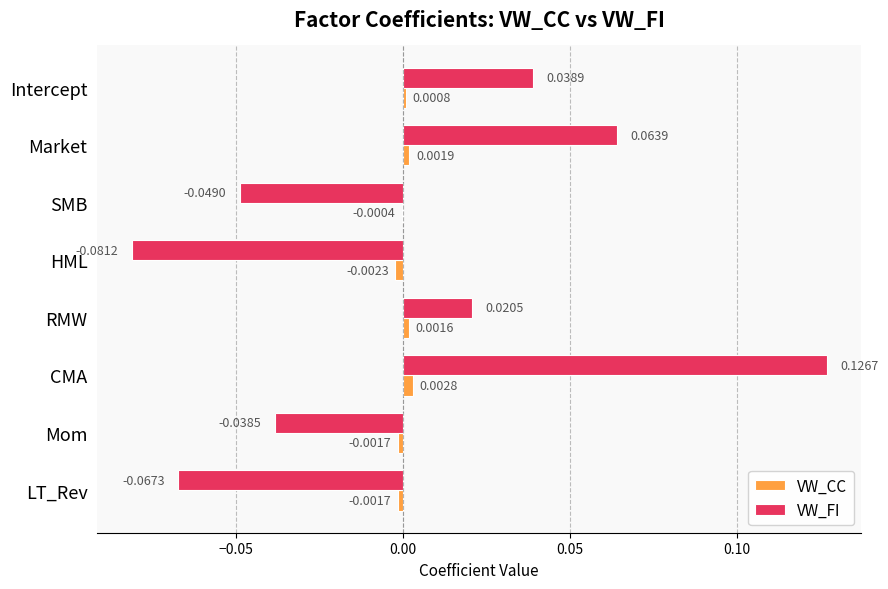

Between Intercept and Mom, which series saw the biggest shift?

VW_FI